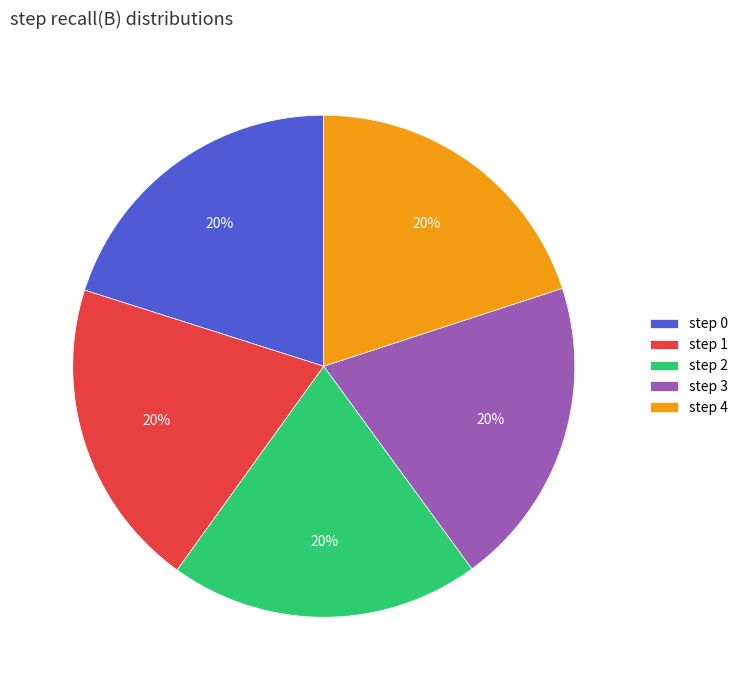

To the nearest percent, what is the average slice percentage?

20%